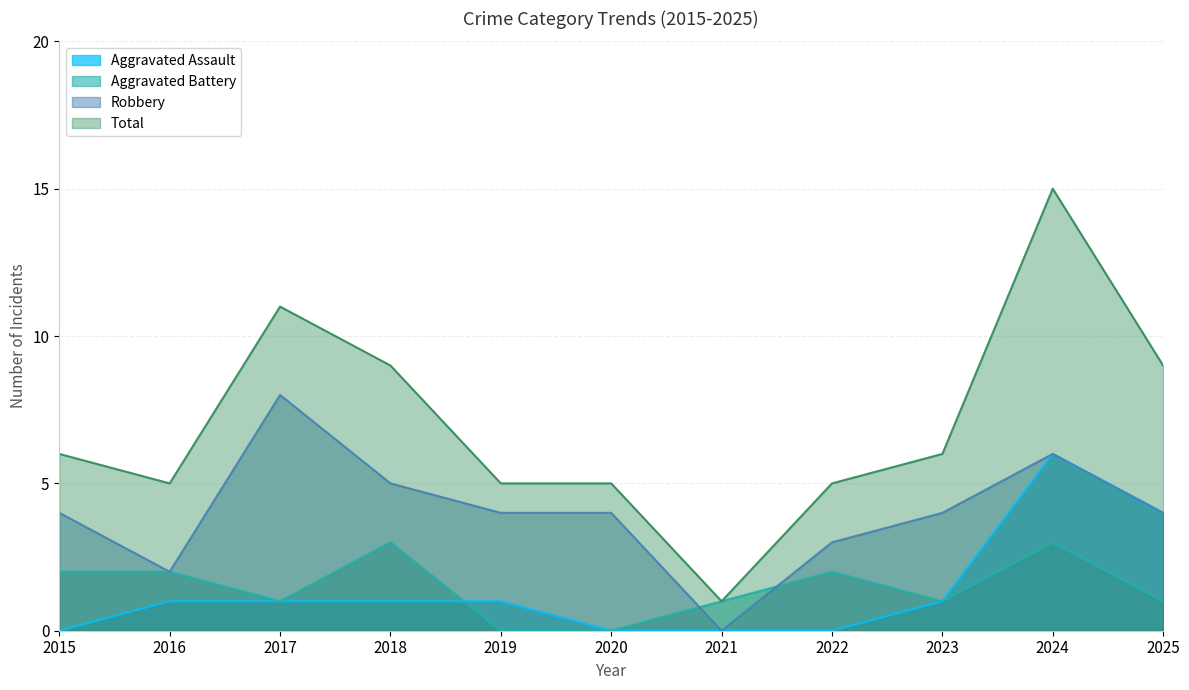

True or false: Aggravated Assault and Total cross at least once.

False